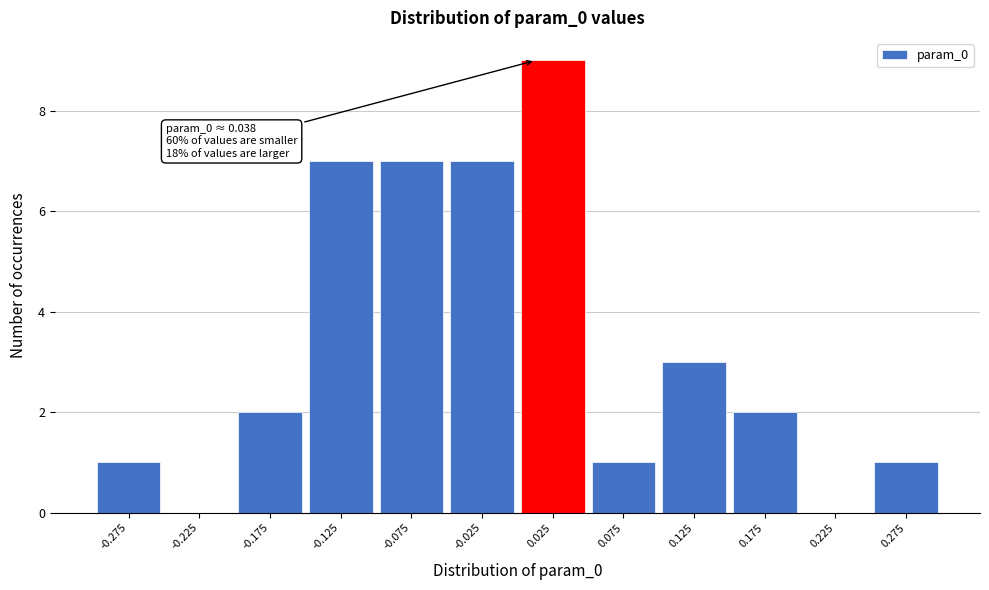

Reading left to right, what are all the values shown in this chart?

-0.275=1	-0.225=0	-0.175=2	-0.125=7	-0.075=7	-0.025=7	0.025=9	0.075=1	0.125=3	0.175=2	0.225=0	0.275=1